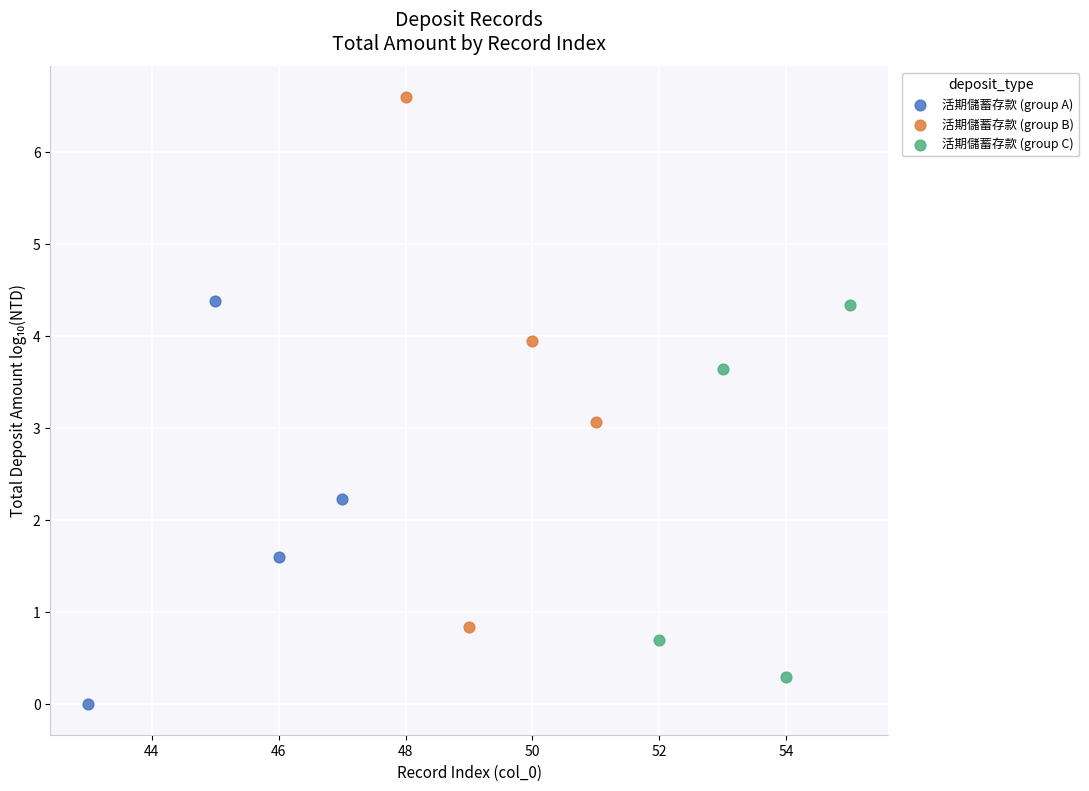

What are all the series names shown in the legend?

活期儲蓄存款 (group A), 活期儲蓄存款 (group B), 活期儲蓄存款 (group C)